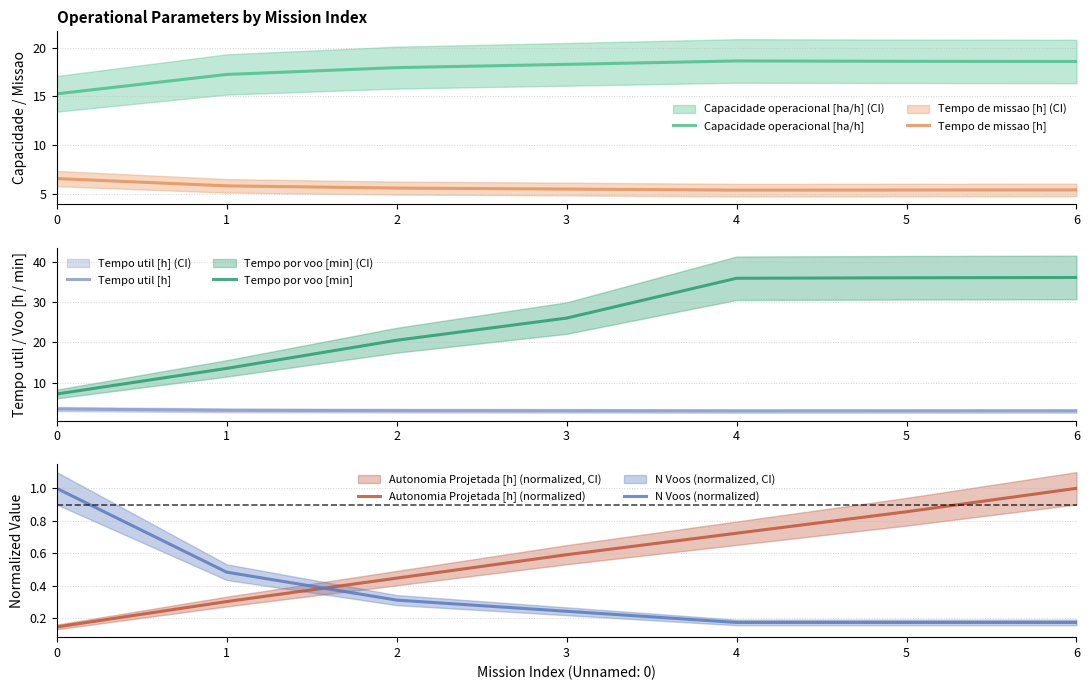

What is the total value across all series at 2?

47.9